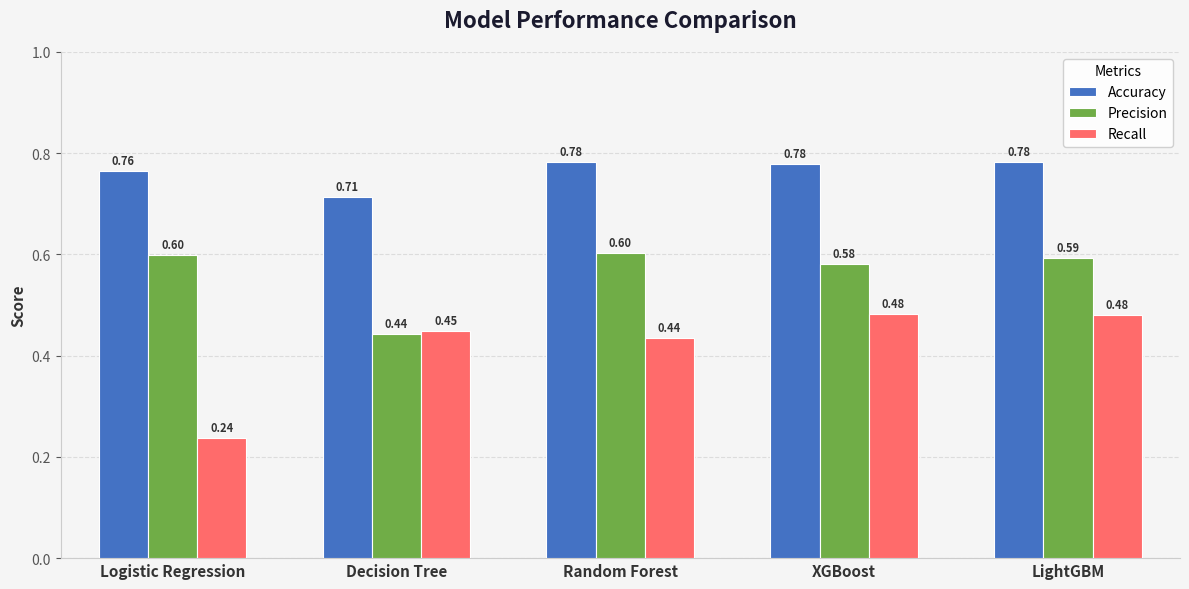

At which label is Accuracy closest to 0?

Decision Tree